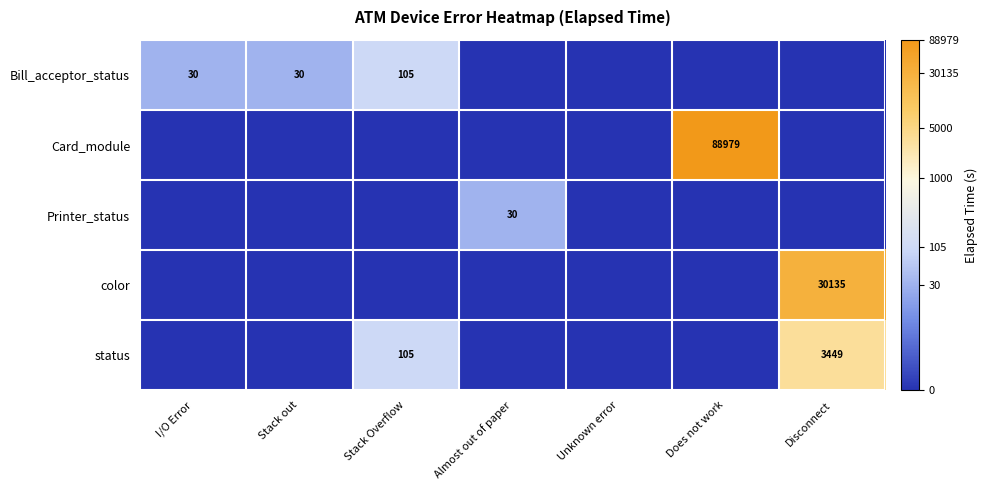

Is it true that status equals 105 at Stack Overflow?

True